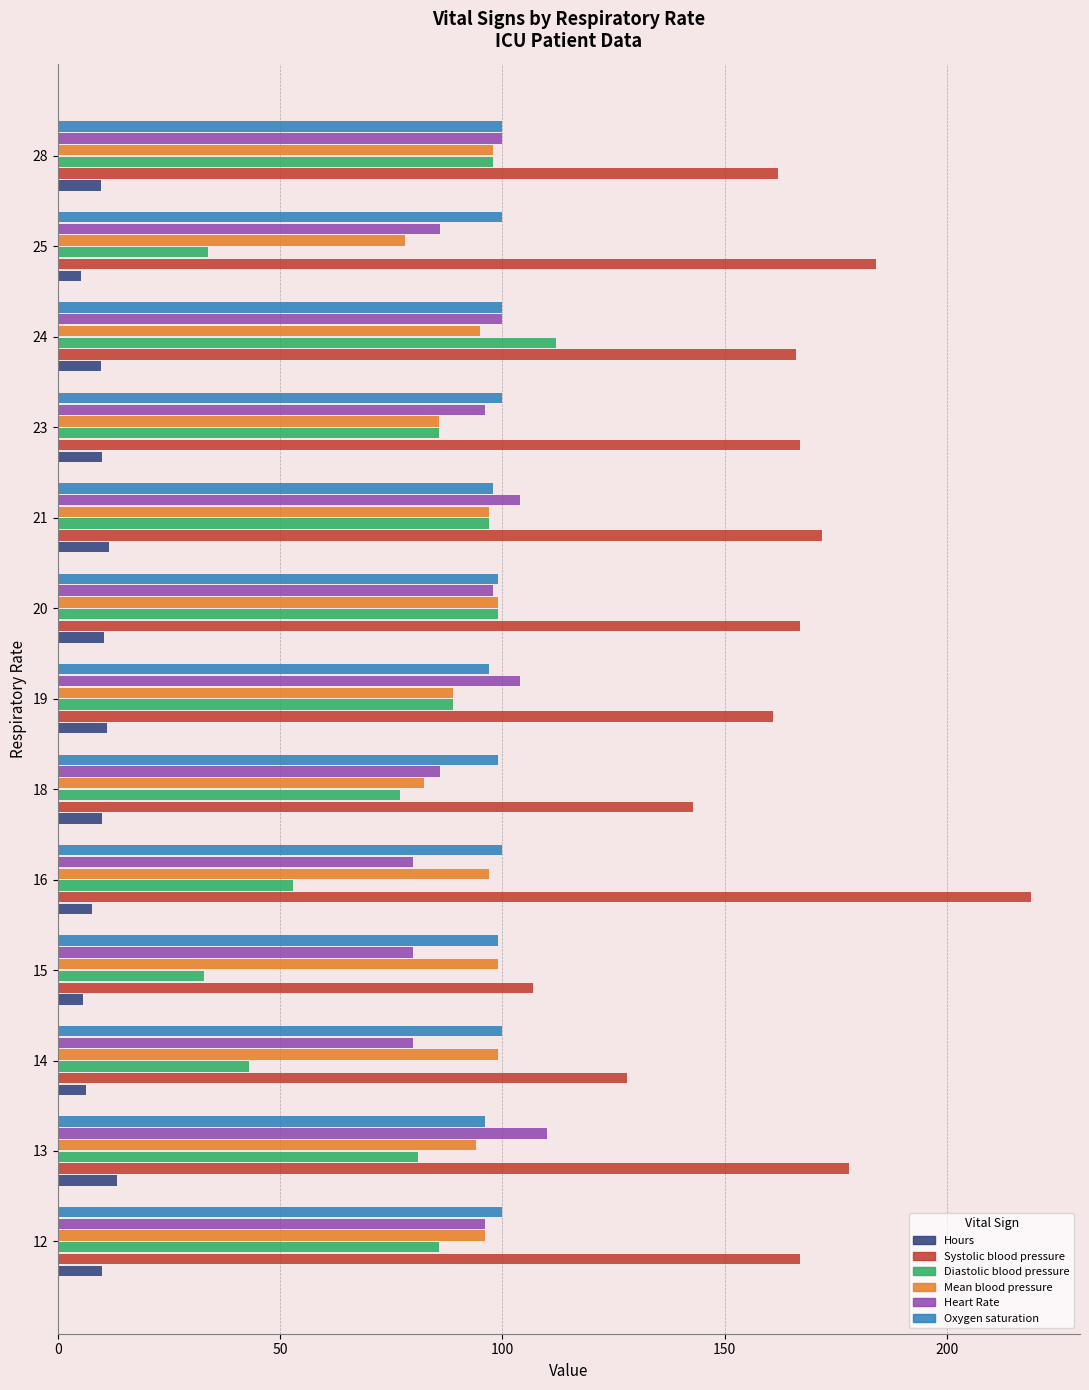

Between 23 and 25, which series saw the biggest shift?

Diastolic blood pressure